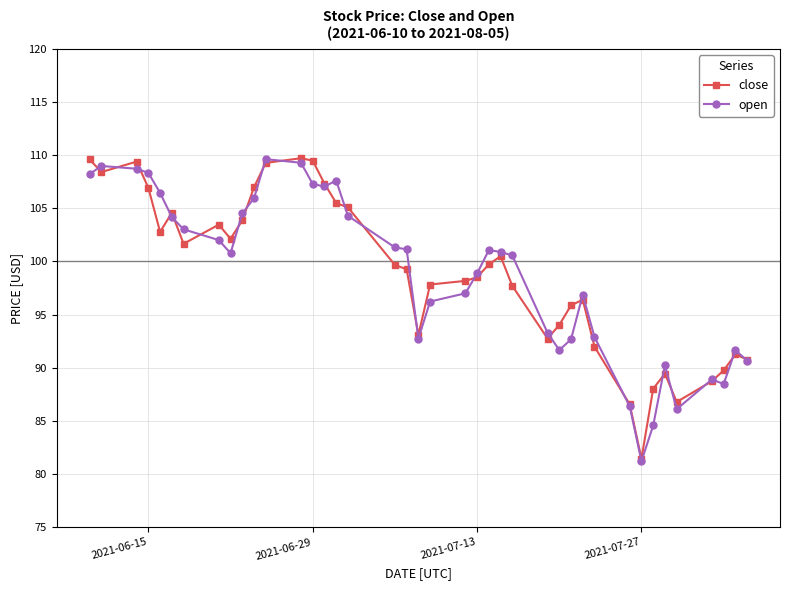

How many lines are shown in the chart?

2